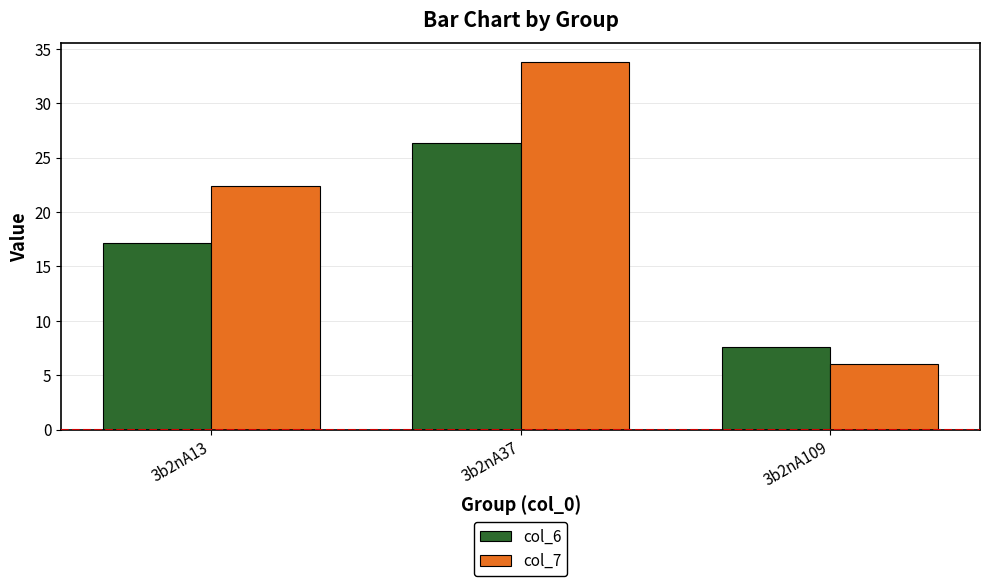

How many bars are there in total?

6